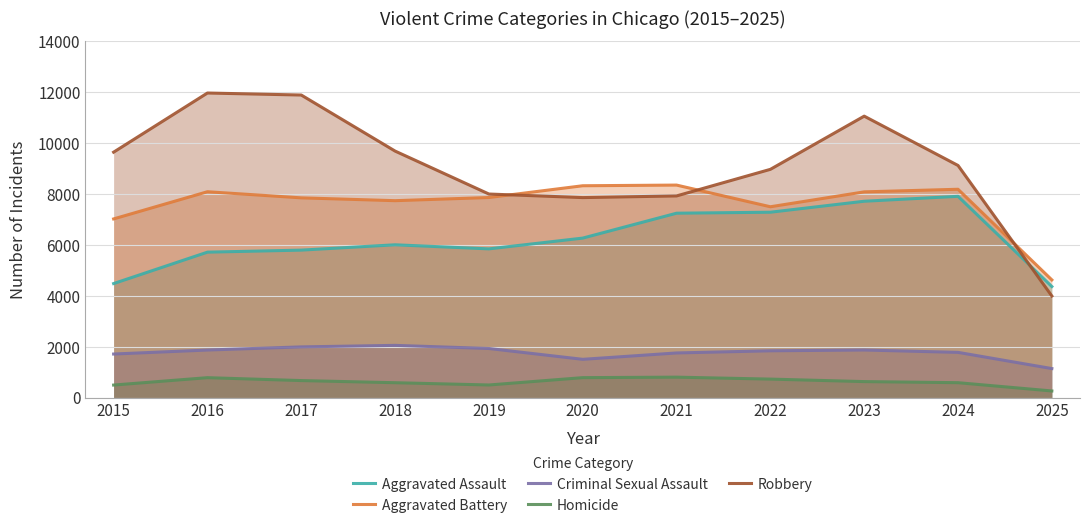

True or false: Robbery has a value of 11881 at 2017.

True